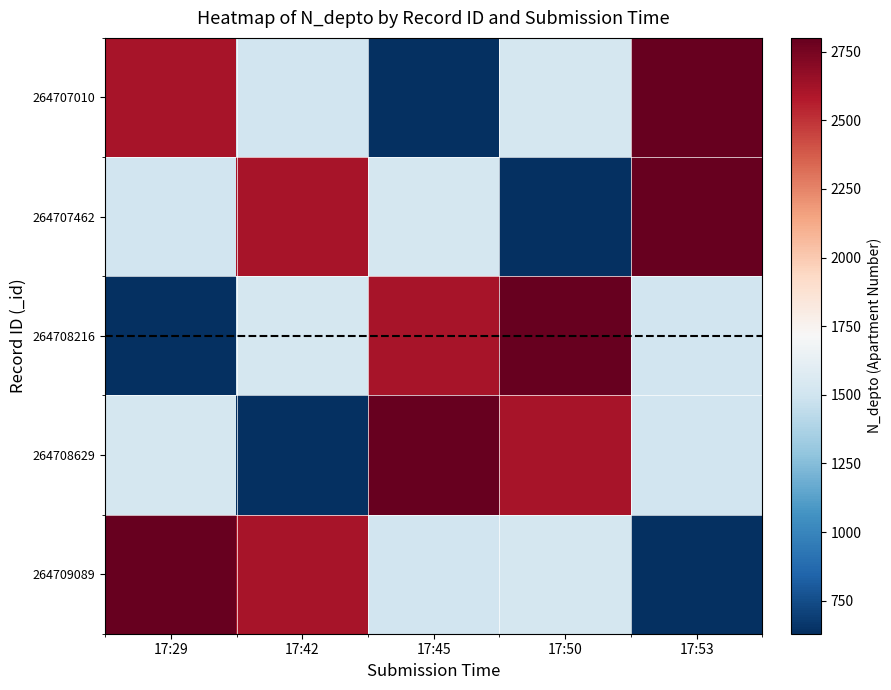

What is the spread (max minus min) of values at 17:45?

2170